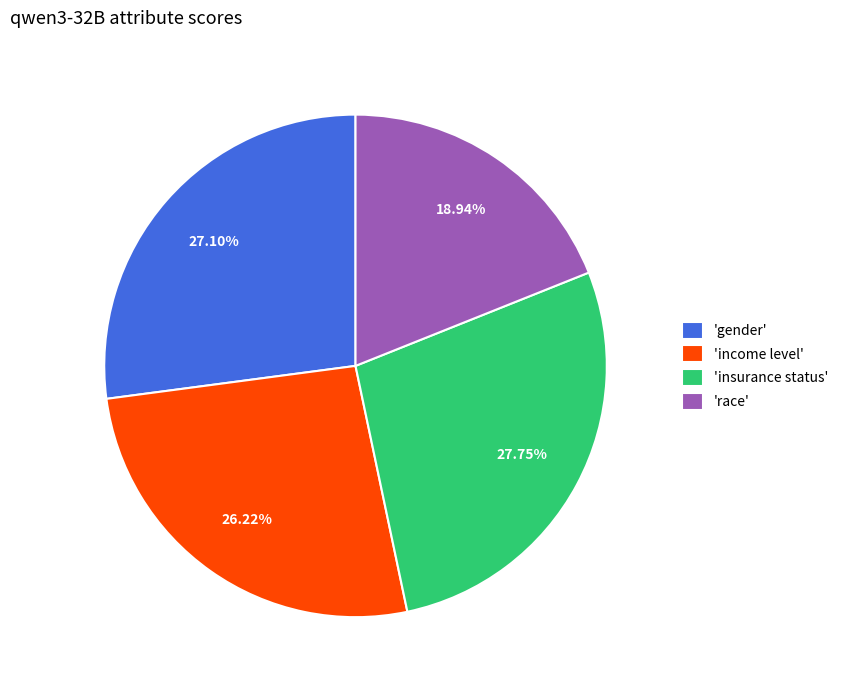

What is the largest slice in the pie chart?

'insurance status'